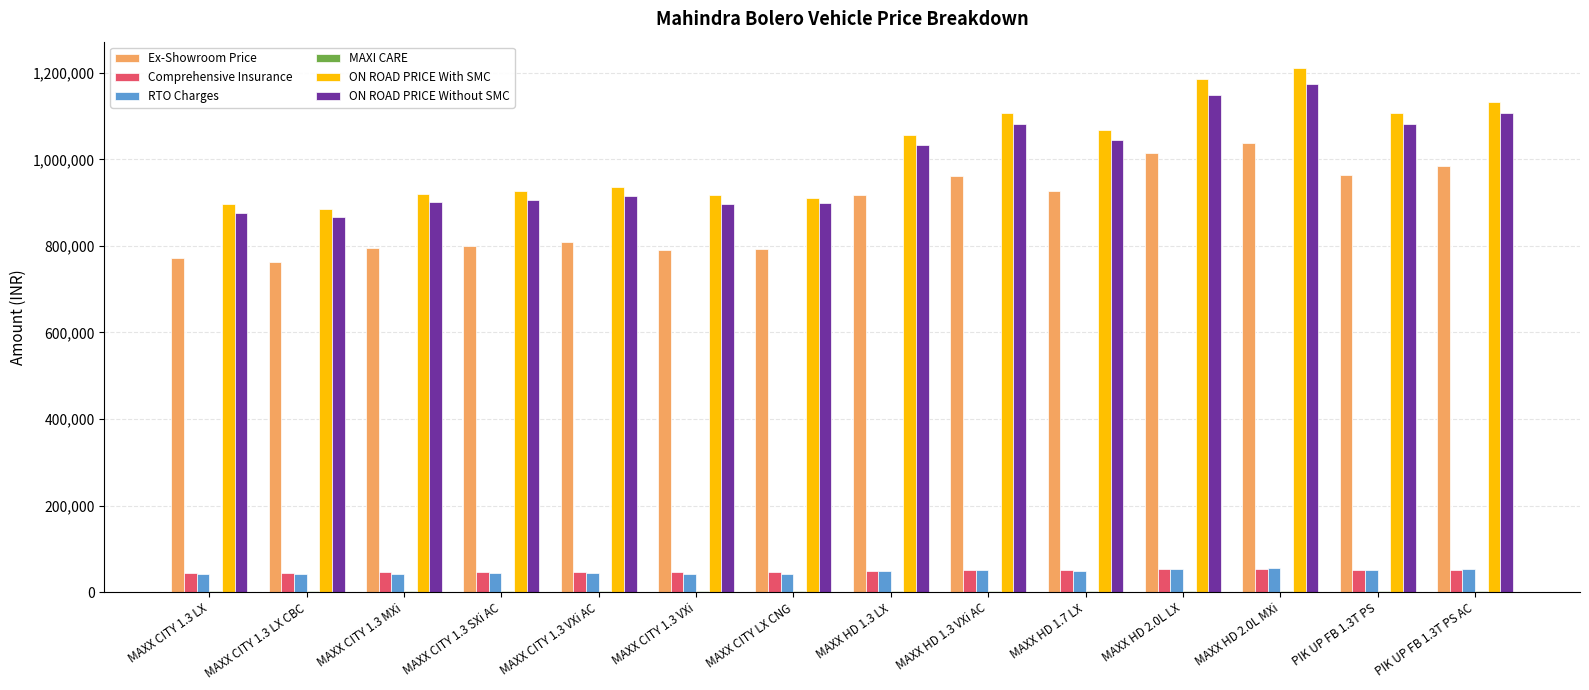

What is the sum of all ON ROAD PRICE With SMC values?

14256046